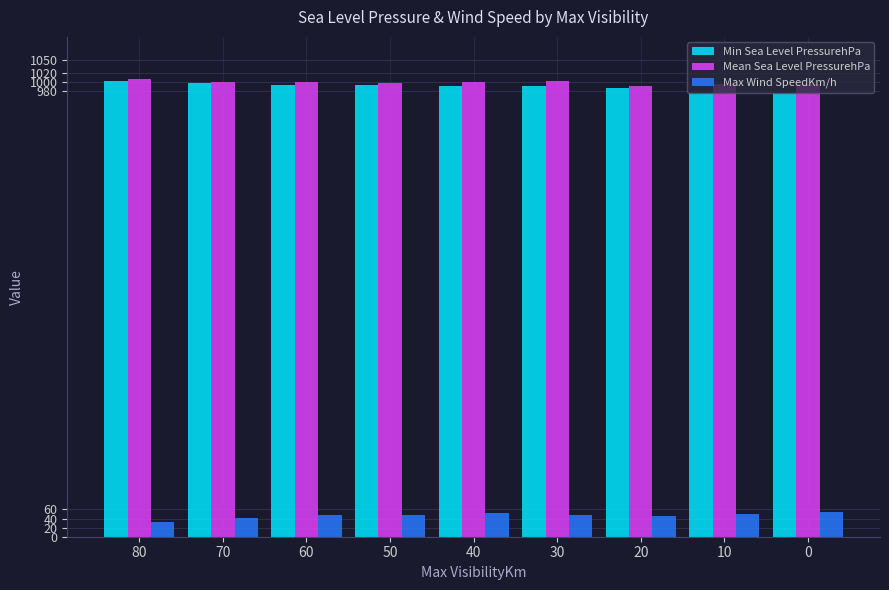

What is the greatest value displayed?

1007